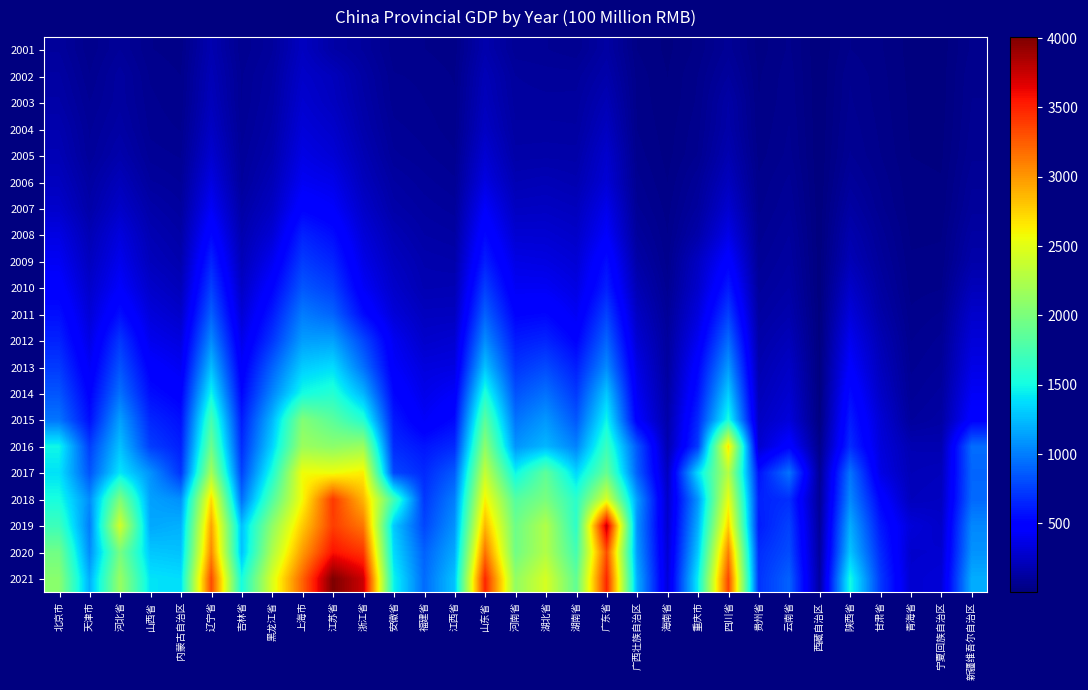

Reading left to right, list all the values displayed in this chart.

2001: 北京市=110.5	天津市=54.5	河北省=97.2	山西省=51.1	内蒙古自治区=42.1	辽宁省=179.3	吉林省=68.5	黑龙江省=109.8	上海市=236.2	江苏省=145.6	浙江省=109.8	安徽省=56.9	福建省=50.5	江西省=40.6	山东省=169.6	河南省=88.0	湖北省=82.3	湖南省=70.0	广东省=134.4	广西壮族自治区=34.0	海南省=14.8	重庆市=39.0	四川省=89.2	贵州省=26.5	云南省=53.2	西藏自治区=3.4	陕西省=50.6	甘肃省=36.8	青海省=12.5	宁夏回族自治区=9.8	新疆维吾尔自治区=54.1
2002: 北京市=131.2	天津市=67.0	河北省=122.0	山西省=63.0	内蒙古自治区=50.2	辽宁省=200.7	吉林省=79.8	黑龙江省=125.9	上海市=264.9	江苏省=219.3	浙江省=137.2	安徽省=67.3	福建省=62.9	江西省=48.5	山东省=202.1	河南省=112.9	湖北省=105.2	湖南省=103.7	广东省=162.0	广西壮族自治区=43.8	海南省=18.8	重庆市=50.6	四川省=113.2	贵州省=32.6	云南省=59.5	西藏自治区=4.2	陕西省=64.8	甘肃省=40.7	青海省=14.0	宁夏回族自治区=10.7	新疆维吾尔自治区=63.7
2003: 北京市=147.5	天津市=81.7	河北省=123.1	山西省=70.9	内蒙古自治区=53.1	辽宁省=217.4	吉林省=81.1	黑龙江省=135.2	上海市=289.6	江苏省=233.3	浙江省=149.3	安徽省=74.0	福建省=66.3	江西省=53.6	山东省=219.1	河南省=120.3	湖北省=117.6	湖南省=119.0	广东省=197.2	广西壮族自治区=46.2	海南省=21.0	重庆市=53.6	四川省=145.2	贵州省=34.8	云南省=61.7	西藏自治区=4.8	陕西省=68.5	甘肃省=42.7	青海省=15.7	宁夏回族自治区=11.4	新疆维吾尔自治区=66.3
2004: 北京市=174.2	天津市=94.1	河北省=139.1	山西省=76.1	内蒙古自治区=64.5	辽宁省=245.6	吉林省=89.2	黑龙江省=147.8	上海市=319.9	江苏省=271.5	浙江省=164.1	安徽省=86.9	福建省=74.4	江西省=56.8	山东省=245.1	河南省=132.2	湖北省=133.7	湖南省=130.3	广东省=233.5	广西壮族自治区=49.7	海南省=25.6	重庆市=60.8	四川省=152.7	贵州省=38.0	云南省=67.1	西藏自治区=5.1	陕西省=75.8	甘肃省=46.4	青海省=16.5	宁夏回族自治区=13.3	新疆维吾尔自治区=71.1
2005: 北京市=195.6	天津市=102.1	河北省=165.9	山西省=89.7	内蒙古自治区=79.3	辽宁省=287.2	吉林省=100.8	黑龙江省=167.2	上海市=362.1	江苏省=309.9	浙江省=191.7	安徽省=100.5	福建省=84.8	江西省=68.6	山东省=295.9	河南省=151.2	湖北省=154.0	湖南省=152.0	广东省=279.9	广西壮族自治区=58.4	海南省=28.3	重庆市=67.3	四川省=180.6	贵州省=43.4	云南省=71.3	西藏自治区=5.6	陕西省=83.2	甘肃省=50.4	青海省=18.8	宁夏回族自治区=15.9	新疆维吾尔自治区=77.8
2006: 北京市=228.7	天津市=130.0	河北省=214.7	山西省=114.7	内蒙古自治区=96.2	辽宁省=351.6	吉林省=111.0	黑龙江省=203.7	上海市=414.0	江苏省=381.1	浙江省=221.9	安徽省=129.4	福建省=103.2	江西省=84.5	山东省=351.8	河南省=190.1	湖北省=201.9	湖南省=181.3	广东省=307.3	广西壮族自治区=71.3	海南省=34.3	重庆市=95.9	四川省=228.2	贵州省=53.6	云南省=86.0	西藏自治区=5.1	陕西省=105.8	甘肃省=61.4	青海省=22.9	宁夏回族自治区=20.3	新疆维吾尔自治区=93.4
2007: 北京市=273.6	天津市=151.8	河北省=263.7	山西省=154.0	内蒙古自治区=117.5	辽宁省=428.3	吉林省=143.3	黑龙江省=242.8	上海市=501.7	江苏省=448.6	浙江省=265.6	安徽省=153.1	福建省=123.0	江西省=105.2	山东省=443.9	河南省=237.2	湖北省=243.5	湖南省=223.3	广东省=383.5	广西壮族自治区=84.7	海南省=43.3	重庆市=116.7	四川省=287.5	贵州省=61.8	云南省=96.5	西藏自治区=6.9	陕西省=134.6	甘肃省=71.3	青海省=25.6	宁夏回族自治区=23.8	新疆维吾尔自治区=107.0
2008: 北京市=355.6	天津市=195.3	河北省=336.7	山西省=189.1	内蒙古自治区=145.4	辽宁省=526.7	吉林省=175.2	黑龙江省=307.8	上海市=639.2	江苏省=549.8	浙江省=319.3	安徽省=196.2	福建省=143.8	江西省=130.4	山东省=529.9	河南省=296.9	湖北省=294.9	湖南省=263.6	广东省=448.6	广西壮族自治区=111.1	海南省=50.4	重庆市=157.4	四川省=372.4	贵州省=75.0	云南省=112.8	西藏自治区=6.8	陕西省=170.8	甘肃省=90.5	青海省=31.4	宁夏回族自治区=33.4	新疆维吾尔自治区=131.4
2009: 北京市=415.7	天津市=230.1	河北省=390.0	山西省=219.2	内蒙古自治区=171.8	辽宁省=644.1	吉林省=205.1	黑龙江省=400.7	上海市=739.7	江苏省=645.9	浙江省=369.7	安徽省=232.2	福建省=171.5	江西省=160.1	山东省=621.7	河南省=363.6	湖北省=350.6	湖南省=307.9	广东省=553.1	广西壮族自治区=147.2	海南省=57.8	重庆市=240.5	四川省=490.5	贵州省=89.9	云南省=126.8	西藏自治区=8.5	陕西省=201.2	甘肃省=106.6	青海省=36.9	宁夏回族自治区=38.1	新疆维吾尔自治区=155.9
2010: 北京市=482.4	天津市=271.8	河北省=451.8	山西省=269.4	内蒙古自治区=212.6	辽宁省=755.8	吉林省=252.8	黑龙江省=500.1	上海市=847.5	江苏省=753.3	浙江省=429.1	安徽省=269.2	福建省=187.7	江西省=193.0	山东省=748.2	河南省=420.3	湖北省=419.8	湖南省=355.1	广东省=627.7	广西壮族自治区=193.4	海南省=74.1	重庆市=273.6	四川省=608.7	贵州省=107.4	云南省=144.2	西藏自治区=7.6	陕西省=265.0	甘肃省=127.2	青海省=43.4	宁夏回族自治区=48.8	新疆维吾尔自治区=211.8
2011: 北京市=560.8	天津市=315.1	河北省=561.7	山西省=329.3	内蒙古自治区=269.6	辽宁省=883.1	吉林省=308.1	黑龙江省=603.9	上海市=993.5	江苏省=898.8	浙江省=543.2	安徽省=320.0	福建省=229.9	江西省=233.3	山东省=886.9	河南省=506.3	湖北省=523.4	湖南省=416.6	广东省=764.5	广西壮族自治区=243.6	海南省=95.2	重庆市=336.1	四川省=753.9	贵州省=127.5	云南省=170.8	西藏自治区=10.6	陕西省=328.3	甘肃省=154.0	青海省=53.6	宁夏回族自治区=67.9	新疆维吾尔自治区=272.9
2012: 北京市=640.2	天津市=365.0	河北省=723.5	山西省=391.6	内蒙古自治区=343.6	辽宁省=1052.6	吉林省=377.6	黑龙江省=717.2	上海市=1127.7	江苏省=1142.1	浙江省=783.5	安徽省=406.7	福建省=273.3	江西省=297.0	山东省=1059.0	河南省=612.0	湖北省=647.8	湖南省=502.8	广东省=900.9	广西壮族自治区=297.1	海南省=114.4	重庆市=412.7	四川省=927.7	贵州省=153.1	云南省=211.3	西藏自治区=12.1	陕西省=401.1	甘肃省=193.2	青海省=65.0	宁夏回族自治区=86.2	新疆维吾尔自治区=320.5
2013: 北京市=734.8	天津市=426.4	河北省=833.1	山西省=477.8	内蒙古自治区=411.3	辽宁省=1251.1	吉林省=448.2	黑龙江省=886.0	上海市=1308.0	江苏省=1372.4	浙江省=944.9	安徽省=449.1	福建省=338.7	江西省=352.2	山东省=1270.5	河南省=711.5	湖北省=798.0	湖南省=622.1	广东省=1050.0	广西壮族自治区=364.2	海南省=120.0	重庆市=508.0	四川省=1107.6	贵州省=178.4	云南省=253.8	西藏自治区=13.5	陕西省=465.0	甘肃省=224.7	青海省=77.4	宁夏回族自治区=99.8	新疆维吾尔自治区=367.0
2014: 北京市=841.7	天津市=491.7	河北省=953.1	山西省=555.9	内蒙古自治区=486.1	辽宁省=1477.9	吉林省=516.9	黑龙江省=1028.3	上海市=1505.5	江苏省=1584.2	浙江省=1220.0	安徽省=519.9	福建省=378.9	江西省=444.6	山东省=1557.7	河南省=830.7	湖北省=950.6	湖南省=730.4	广东省=1289.1	广西壮族自治区=412.4	海南省=138.5	重庆市=573.8	四川省=1313.2	贵州省=207.8	云南省=288.2	西藏自治区=14.9	陕西省=542.9	甘肃省=258.6	青海省=90.8	宁夏回族自治区=118.3	新疆维吾尔自治区=426.1
2015: 北京市=965.5	天津市=559.5	河北省=1137.0	山西省=657.0	内蒙古自治区=565.0	辽宁省=1743.2	吉林省=609.9	黑龙江省=1223.2	上海市=2035.2	江苏省=1844.7	浙江省=1583.7	安徽省=605.5	福建省=434.0	江西省=537.1	山东省=1845.2	河南省=961.0	湖北省=1103.6	湖南省=849.4	广东省=1475.5	广西壮族自治区=470.9	海南省=157.4	重庆市=664.6	四川省=1527.6	贵州省=242.2	云南省=329.0	西藏自治区=18.8	陕西省=613.0	甘肃省=307.6	青海省=111.2	宁夏回族自治区=137.1	新疆维吾尔自治区=490.4
2016: 北京市=1479.3	天津市=750.1	河北省=1269.4	山西省=746.9	内蒙古自治区=627.8	辽宁省=1930.3	吉林省=676.4	黑龙江省=1332.7	上海市=2158.2	江苏省=2085.6	浙江省=2157.4	安徽省=673.1	福建省=586.0	江西省=668.2	山东省=2090.3	河南省=1092.2	湖北省=1225.0	湖南省=1019.0	广东省=1678.7	广西壮族自治区=849.0	海南省=177.8	重庆市=740.5	四川省=2679.9	贵州省=283.9	云南省=501.1	西藏自治区=51.8	陕西省=678.3	甘肃省=331.6	青海省=187.8	宁夏回族自治区=181.9	新疆维吾尔自治区=934.4
2017: 北京市=1394.3	天津市=836.1	河北省=1411.6	山西省=1082.3	内蒙古自治区=707.2	辽宁省=2207.0	吉林省=767.0	黑龙江省=1534.2	上海市=2571.1	江苏省=2555.3	浙江省=2636.7	安徽省=784.6	福建省=666.5	江西省=862.6	山东省=2358.7	河南省=1471.8	湖北省=1864.2	湖南省=1349.1	广东省=1898.0	广西壮族自治区=881.9	海南省=232.0	重庆市=1372.4	四川省=2276.4	贵州省=575.7	云南省=958.9	西藏自治区=84.7	陕西省=961.8	甘肃省=363.5	青海省=205.5	宁夏回族自治区=221.4	新疆维吾尔自治区=906.0
2018: 北京市=1519.2	天津市=1059.9	河北省=2020.3	山西省=1138.6	内蒙古自治区=1073.8	辽宁省=2714.7	吉林省=940.3	黑龙江省=1793.1	上海市=2584.1	江苏省=3401.0	浙江省=2870.5	安徽省=1732.7	福建省=724.6	江西省=1004.0	山东省=2617.1	河南省=1816.0	湖北省=1996.1	湖南省=1610.2	广东省=2450.6	广西壮族自治区=1126.8	海南省=267.8	重庆市=1093.0	四川省=2532.1	贵州省=636.6	云南省=690.4	西藏自治区=94.7	陕西省=1045.4	甘肃省=508.2	青海省=221.7	宁夏回族自治区=240.1	新疆维吾尔自治区=920.2
2019: 北京市=1698.3	天津市=1000.5	河北省=2425.7	山西省=1168.8	内蒙古自治区=1201.4	辽宁省=2950.0	吉林省=1263.6	黑龙江省=2094.8	上海市=2779.7	江苏省=3382.3	浙江省=3138.5	安徽省=1298.9	福建省=782.2	江西省=1083.9	山东省=2872.7	河南省=1931.0	湖北省=2264.5	湖南省=1620.2	广东省=3761.4	广西壮族自治区=1079.7	海南省=280.1	重庆市=1192.5	四川省=2764.2	贵州省=613.5	云南省=764.5	西藏自治区=107.4	陕西省=1187.5	甘肃省=599.3	青海省=323.3	宁夏回族自治区=266.8	新疆维吾尔自治区=1040.9
2020: 北京市=1953.3	天津市=1061.2	河北省=1981.6	山西省=1290.6	内蒙古自治区=1271.2	辽宁省=3072.9	吉林省=1263.2	黑龙江省=2240.1	上海市=2982.4	江苏省=3566.4	浙江省=3415.6	安徽省=1364.2	福建省=888.3	江西省=1172.8	山东省=3162.1	河南省=1950.0	湖北省=2265.5	湖南省=1731.3	广东省=3313.6	广西壮族自治区=1118.0	海南省=300.3	重庆市=1295.1	四川省=3105.0	贵州省=683.7	云南省=804.6	西藏自治区=118.2	陕西省=1281.8	甘肃省=671.2	青海省=279.5	宁夏回族自治区=289.0	新疆维吾尔自治区=1083.7
2021: 北京市=2074.8	天津市=1196.0	河北省=2142.2	山西省=1400.5	内蒙古自治区=1379.8	辽宁省=3329.5	吉林省=1510.3	黑龙江省=2456.8	上海市=3222.0	江苏省=4006.6	浙江省=3737.2	安徽省=1469.6	福建省=927.2	江西省=1276.4	山东省=3483.2	河南省=2114.9	湖北省=2441.8	湖南省=1874.2	广东省=3483.9	广西壮族自治区=1195.5	海南省=317.7	重庆市=1440.1	四川省=3346.2	贵州省=711.6	云南省=891.9	西藏自治区=127.6	陕西省=1509.1	甘肃省=733.4	青海省=291.1	宁夏回族自治区=314.2	新疆维吾尔自治区=1185.4